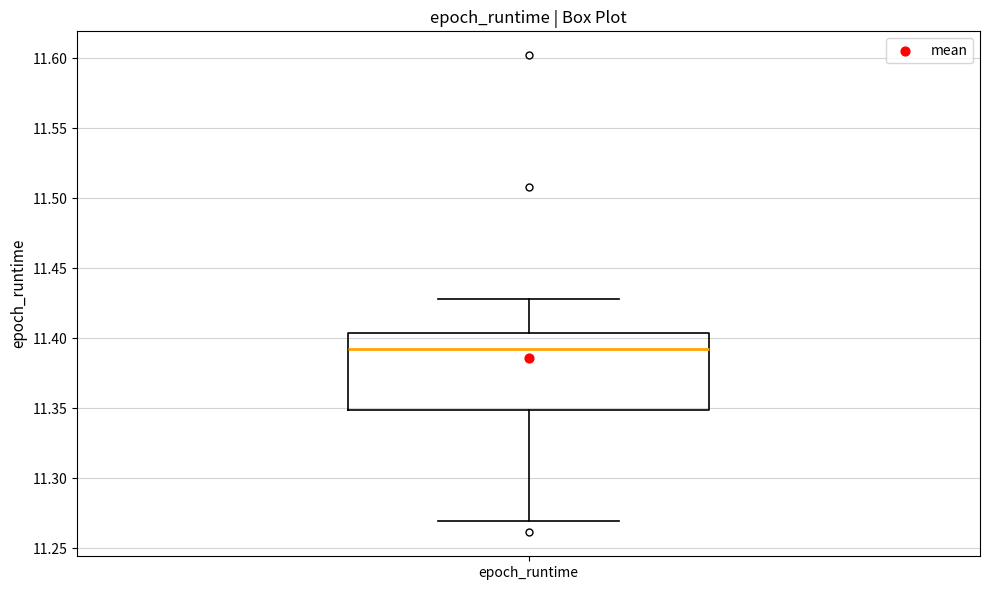

Where is the upper edge of the box for epoch_runtime on the y-axis? The values are not printed on the chart, so give them approximately, as read against the axis.

11.405